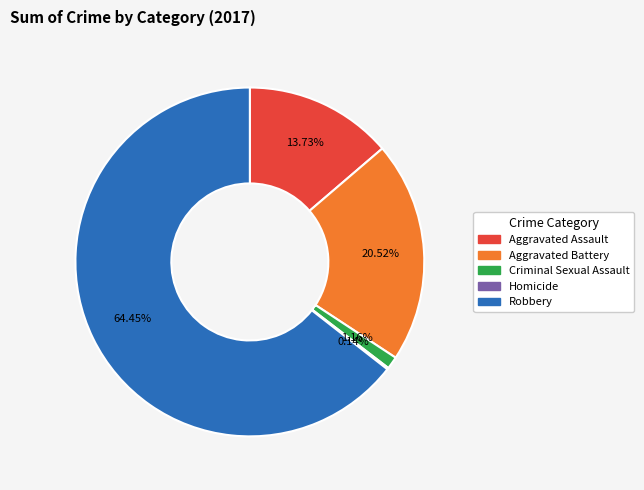

Which slice is the largest?

Robbery